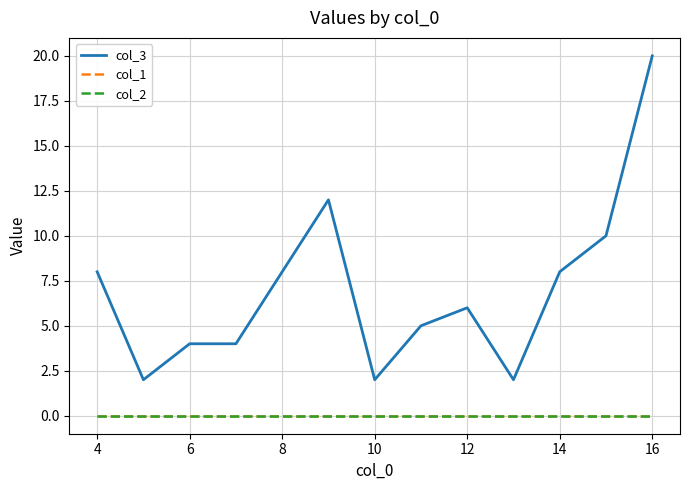

Is this an area chart (filled region under the line)?

No